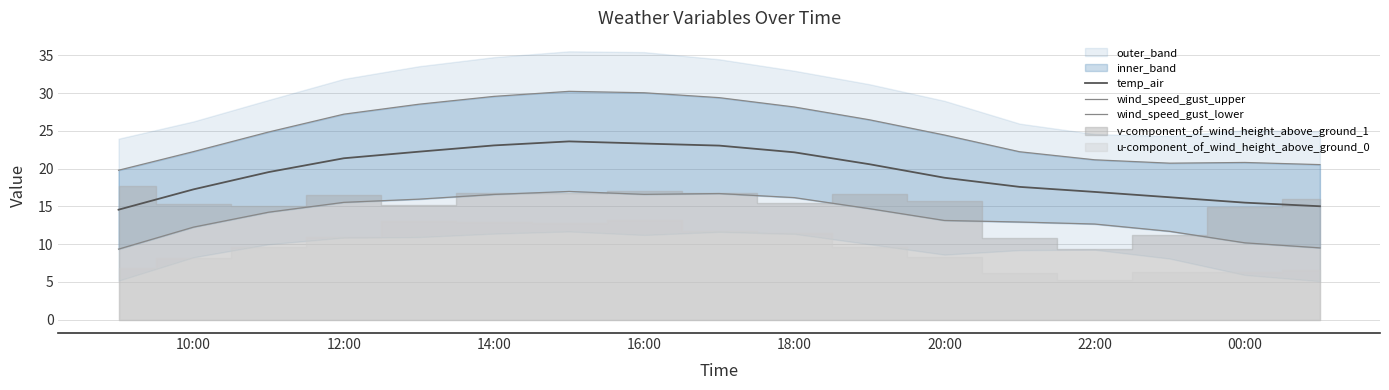

True or false: wind_speed_gust_upper and temp_air cross at least once.

False